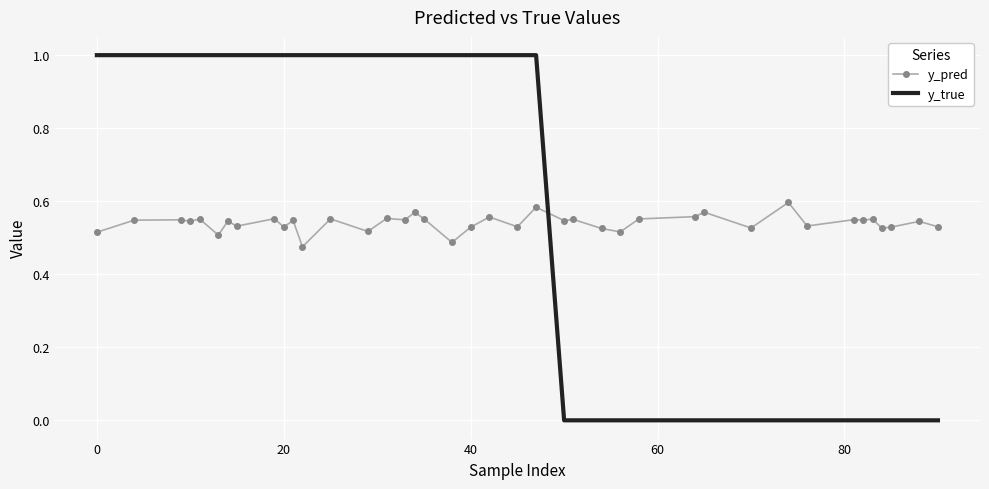

Rank the series by their maximum value, from highest to lowest.

y_true, y_pred